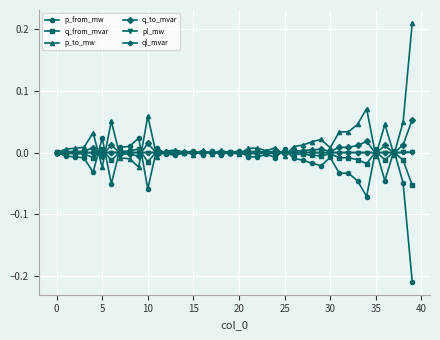

True or false: q_to_mvar has more than 2 points higher than both neighbors.

True